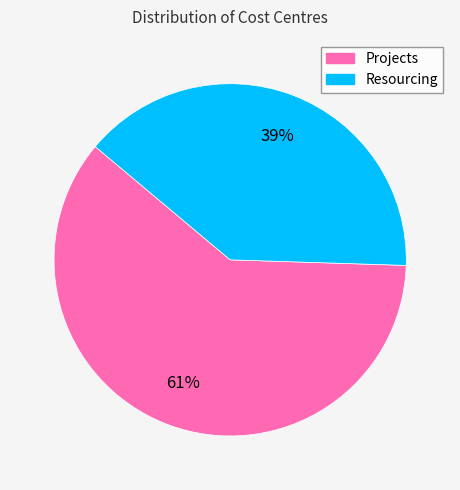

How many slices are in this pie chart?

2